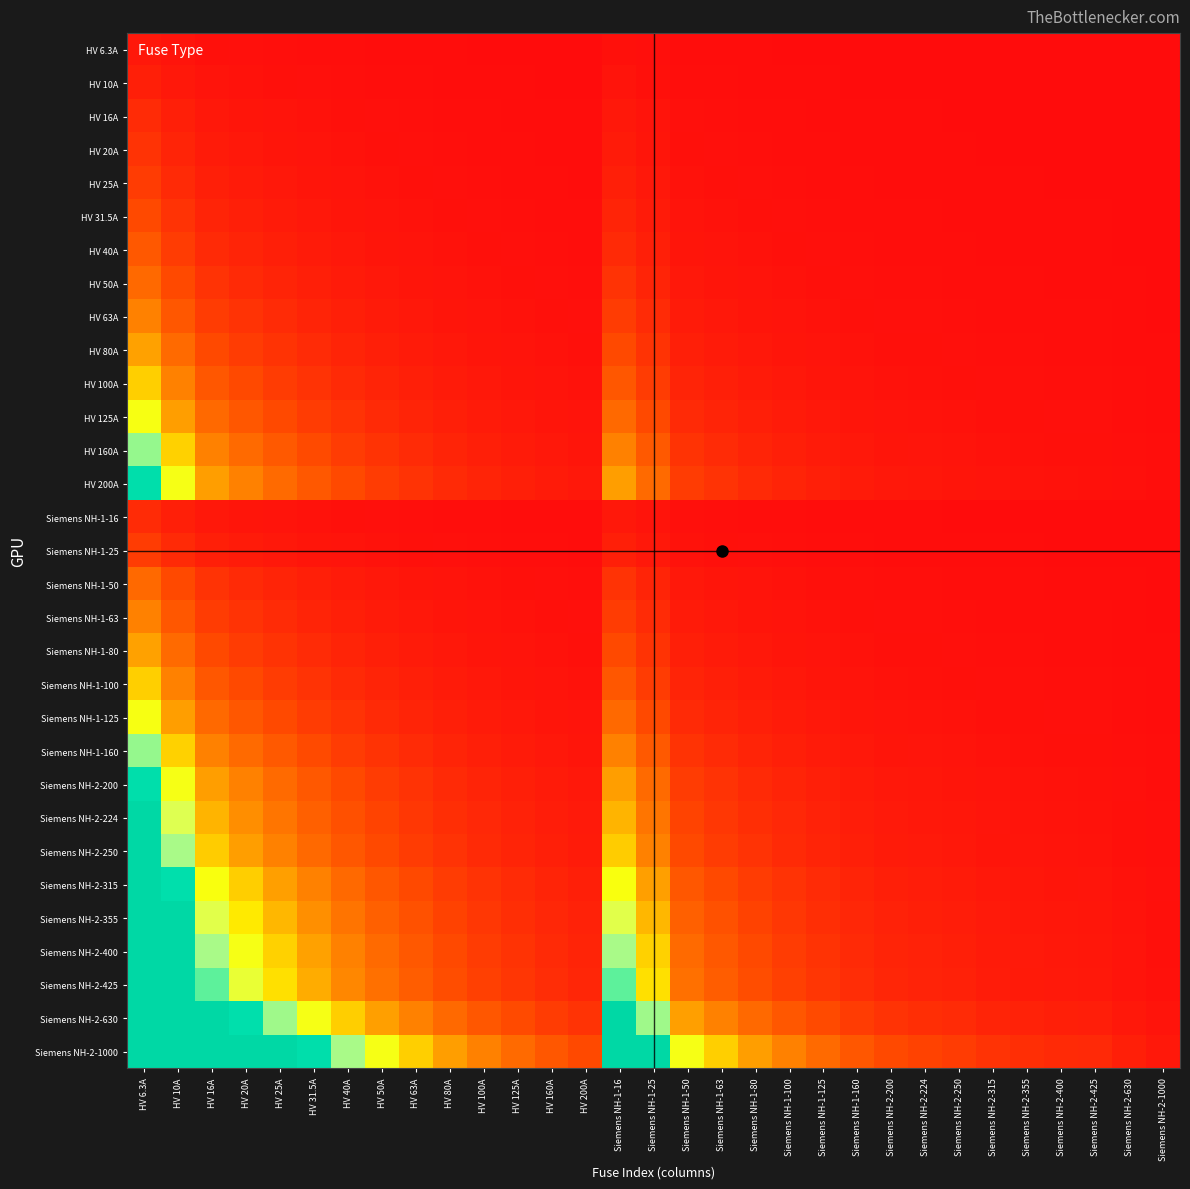

Between Siemens NH-1-16 and Siemens NH-2-400, which is larger?

Siemens NH-1-16